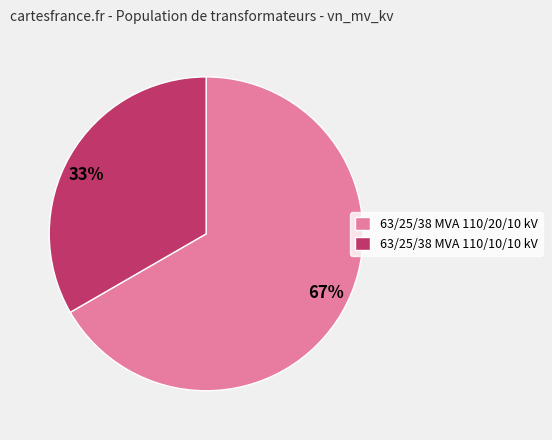

Combined, do 63/25/38 MVA 110/10/10 kV and 63/25/38 MVA 110/20/10 kV account for over 50%?

Yes